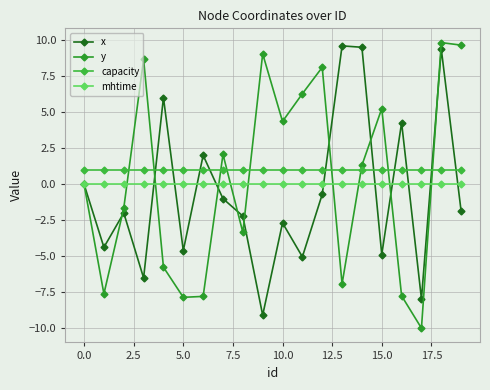

How many intersections are there between x and mhtime?

10